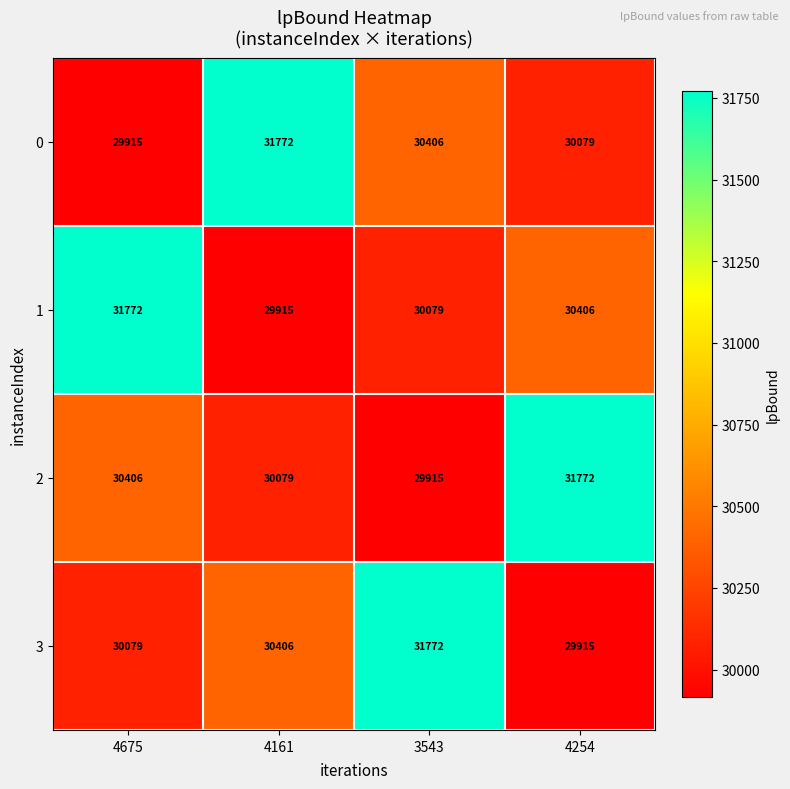

The 1 series shows 31772 at 4675. True or false?

True